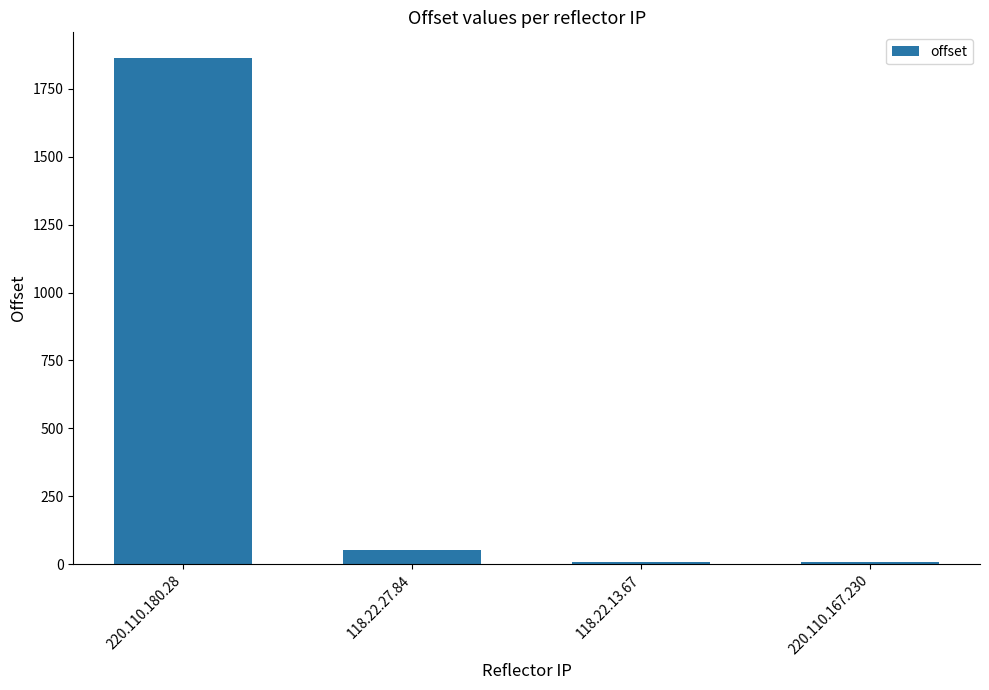

What is the difference between the second highest and second lowest values?

44